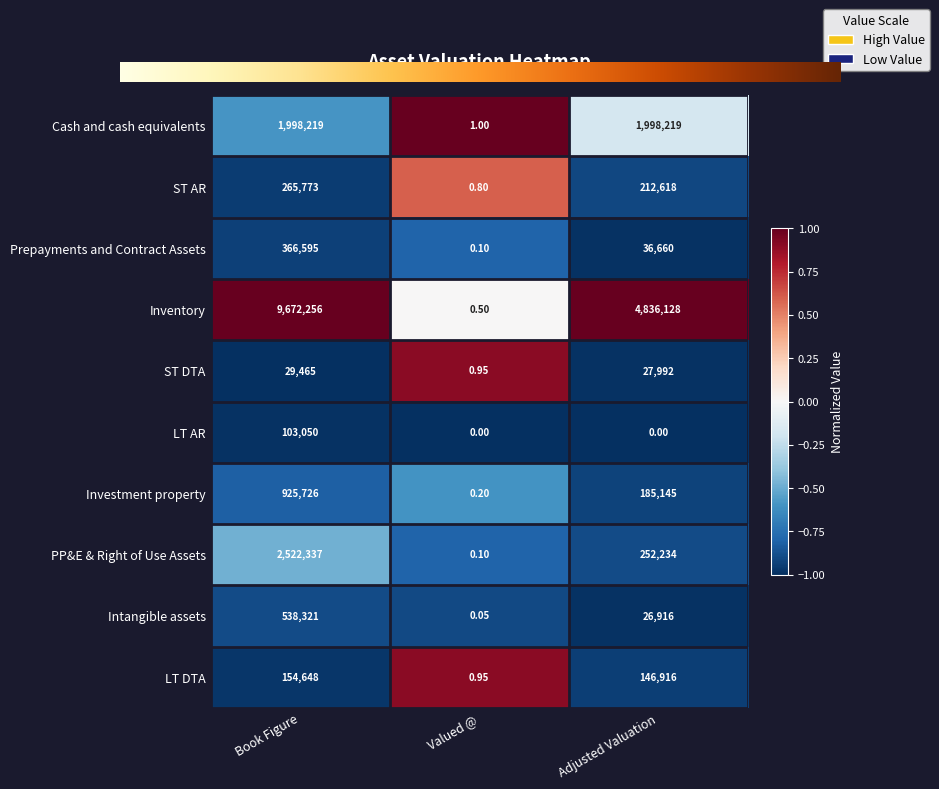

At which category is the sum across all series the highest?

Book Figure